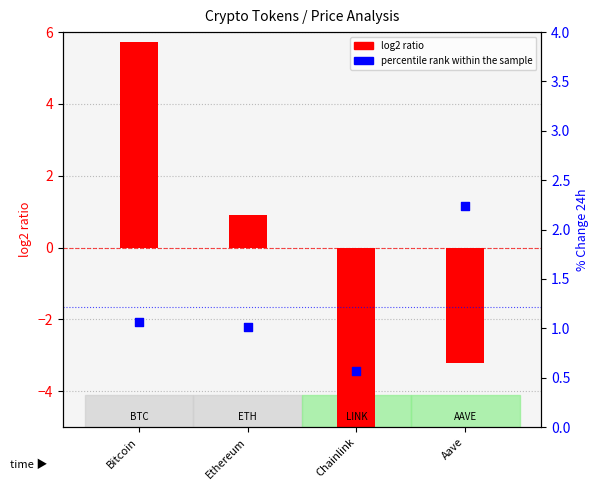

What is the total value across all series at Ethereum?

1.9